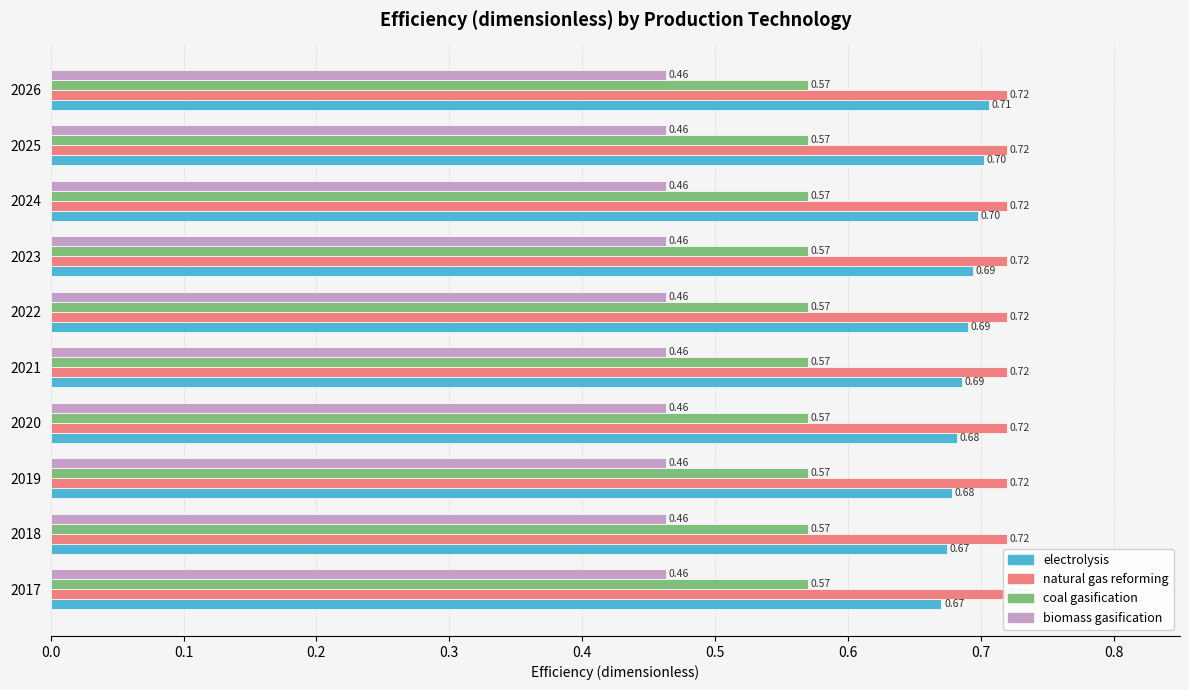

Which has a higher value, 2023 or 2026?

2026